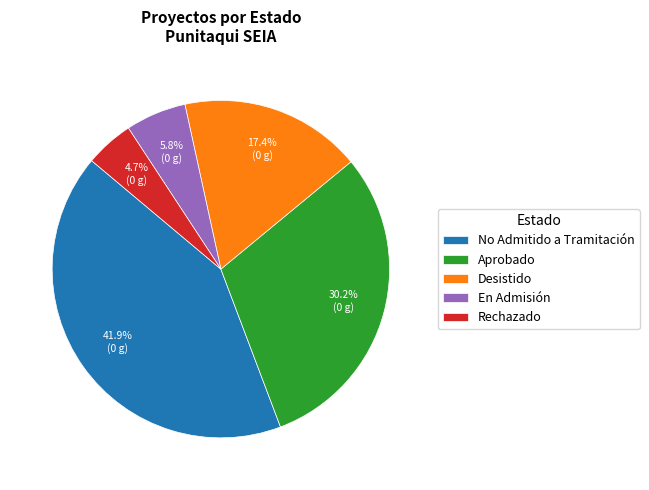

Rank the categories by value from highest to lowest.

No Admitido a Tramitación, Aprobado, Desistido, En Admisión, Rechazado